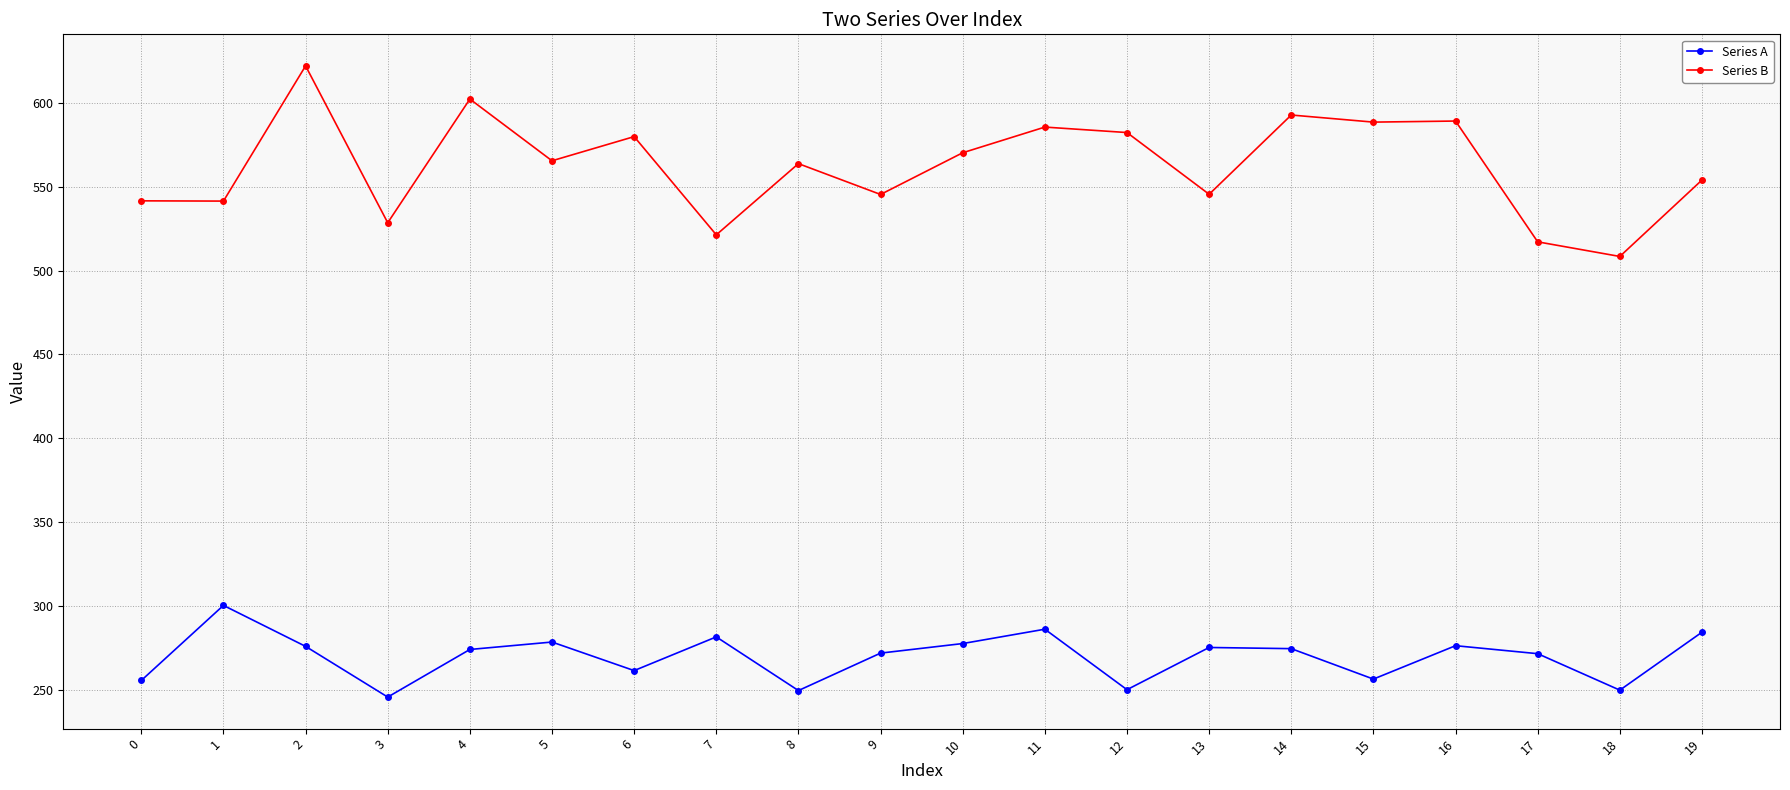

Which series changed the most between 12 and 16?

Series A